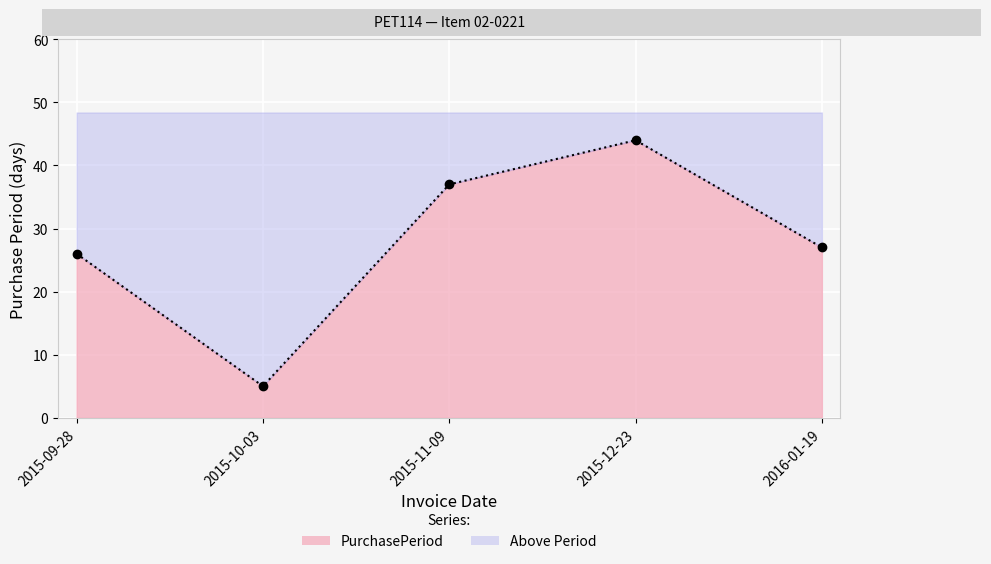

List the labels in order of value, smallest first.

2015-10-03, 2015-09-28, 2016-01-19, 2015-11-09, 2015-12-23